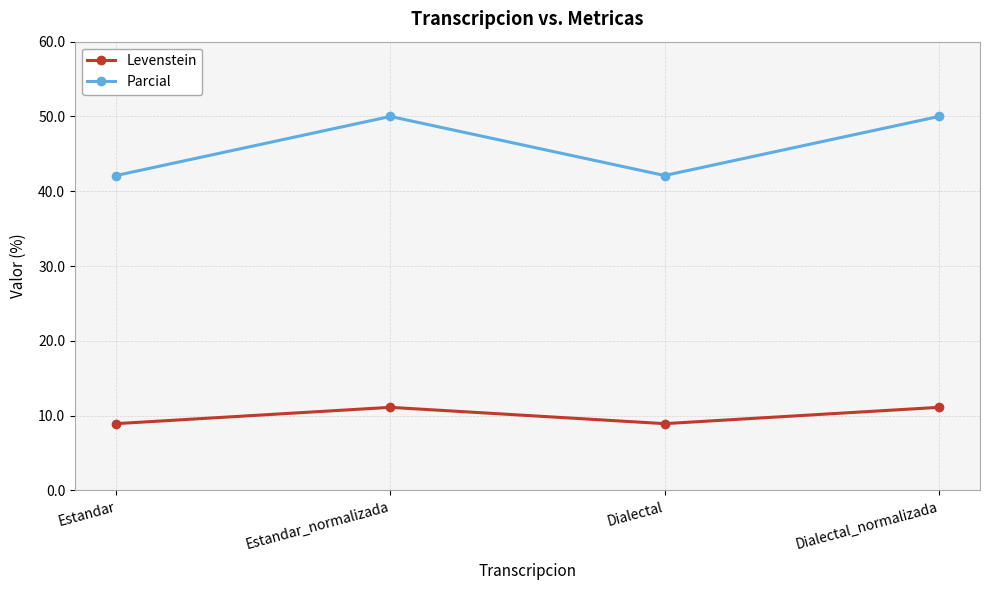

Is the value of Levenstein at Dialectal_normalizada greater than the value of Parcial at Dialectal?

No